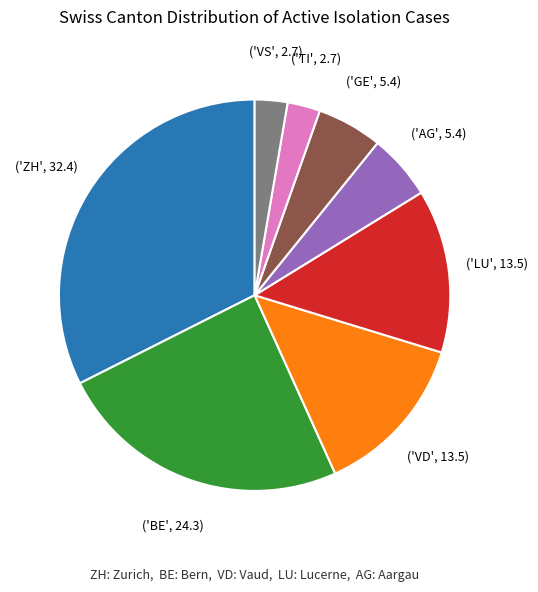

Is there any slice that represents more than half of the pie?

No